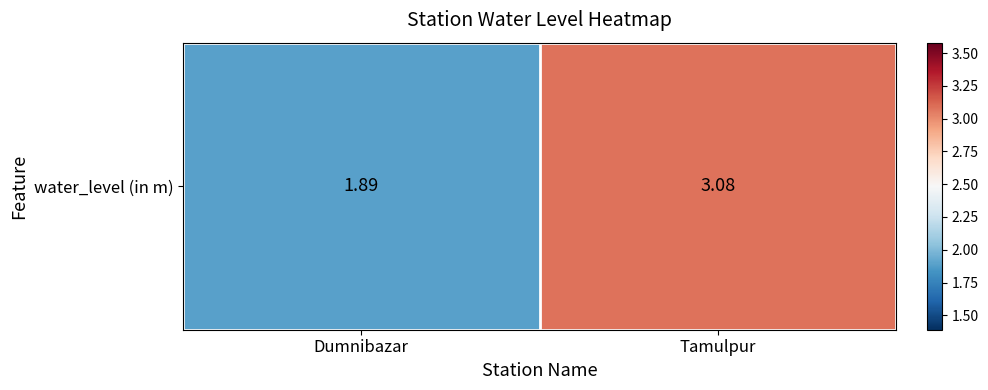

What is the minimum value shown in the chart?

1.9